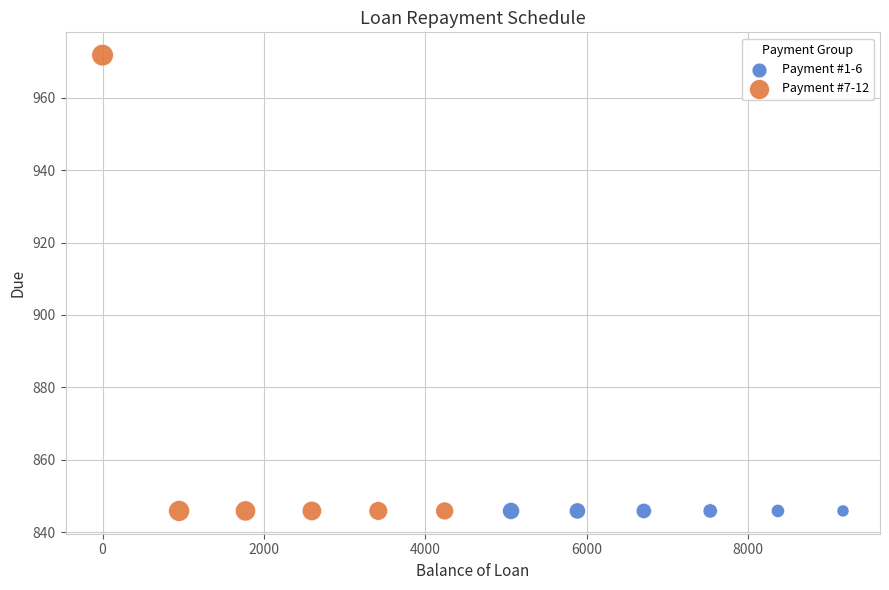

Which series contains the highest Y value?

Payment #7-12